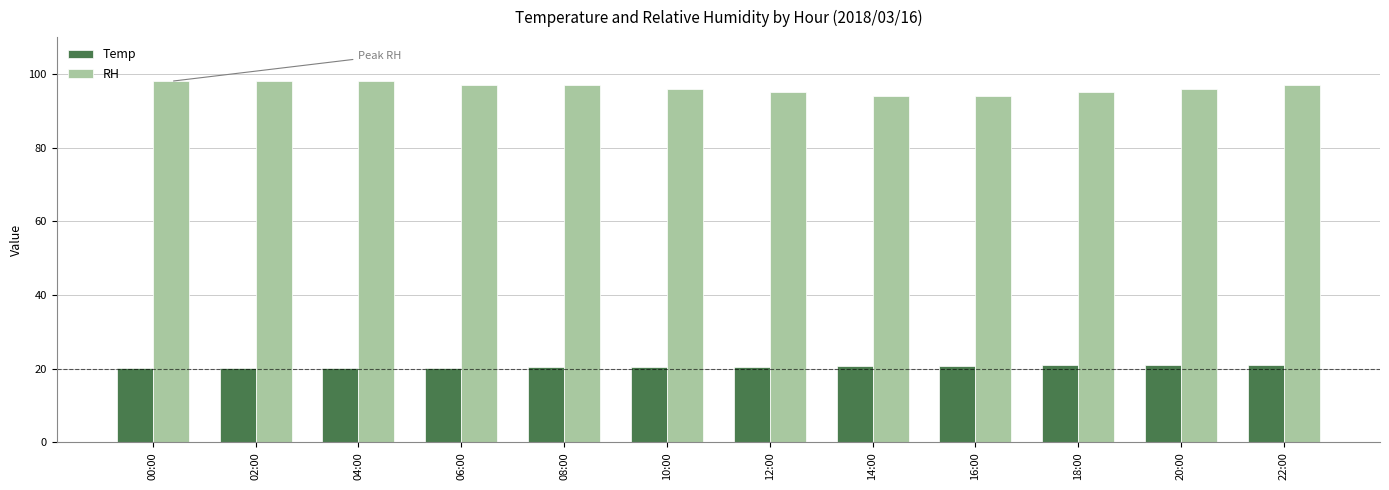

At how many categories does at least one series exceed 92?

12